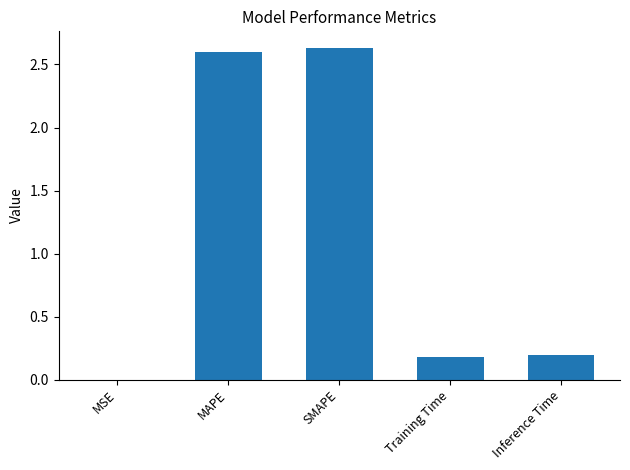

The value at Training Time is 0.2. True or false?

True